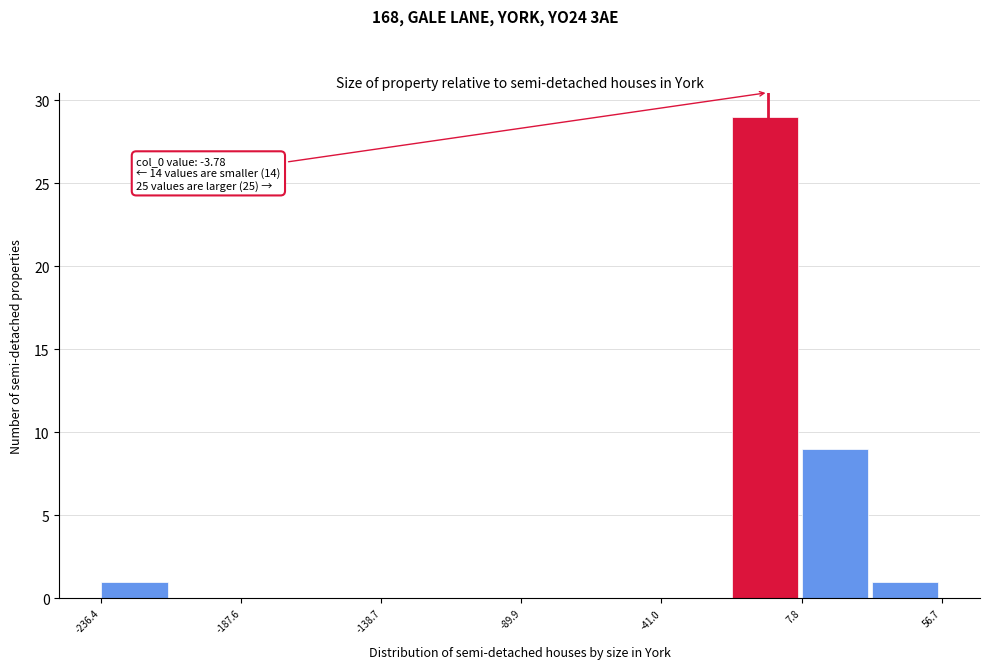

Which range on the x-axis has the tallest bar?

-15 to 10